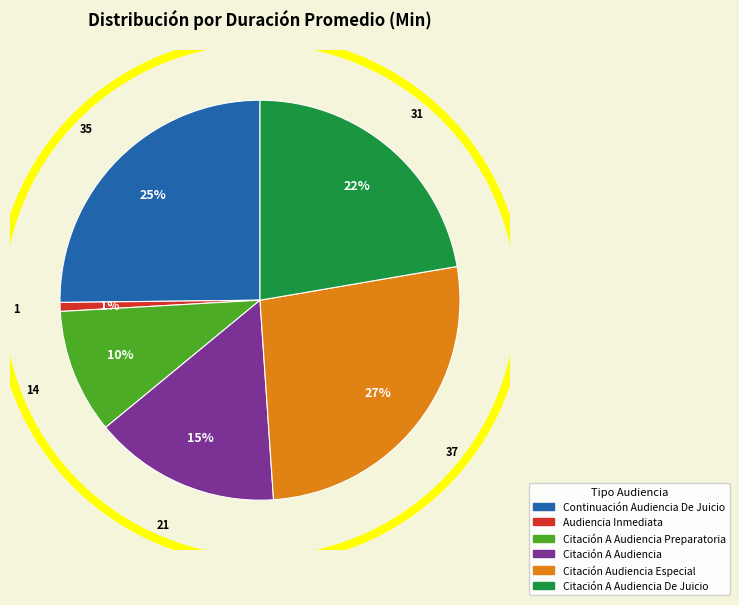

To the nearest percent, what is the average slice percentage?

17%